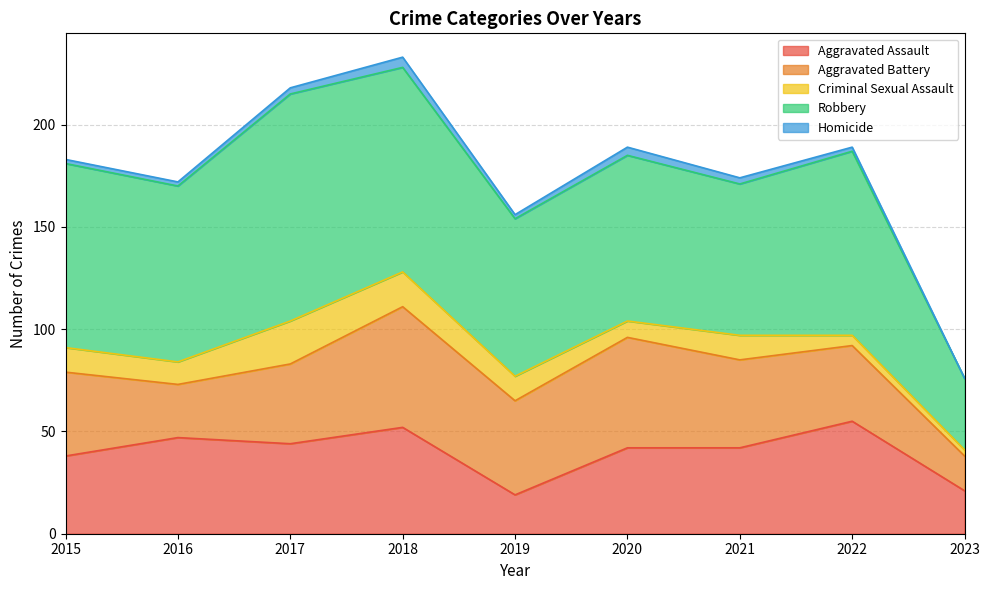

At which category does Aggravated Battery reach its first local valley?

2016